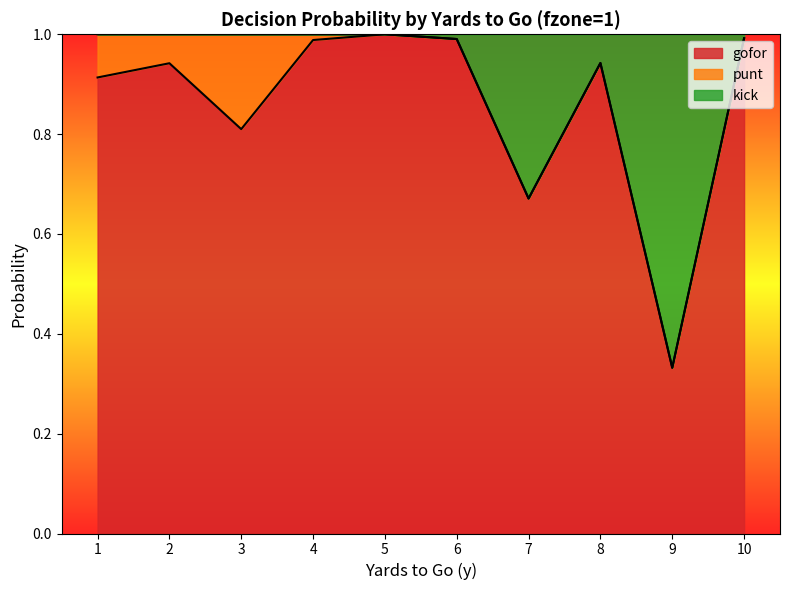

True or false: gofor has a value of 1.0 at 5.

True